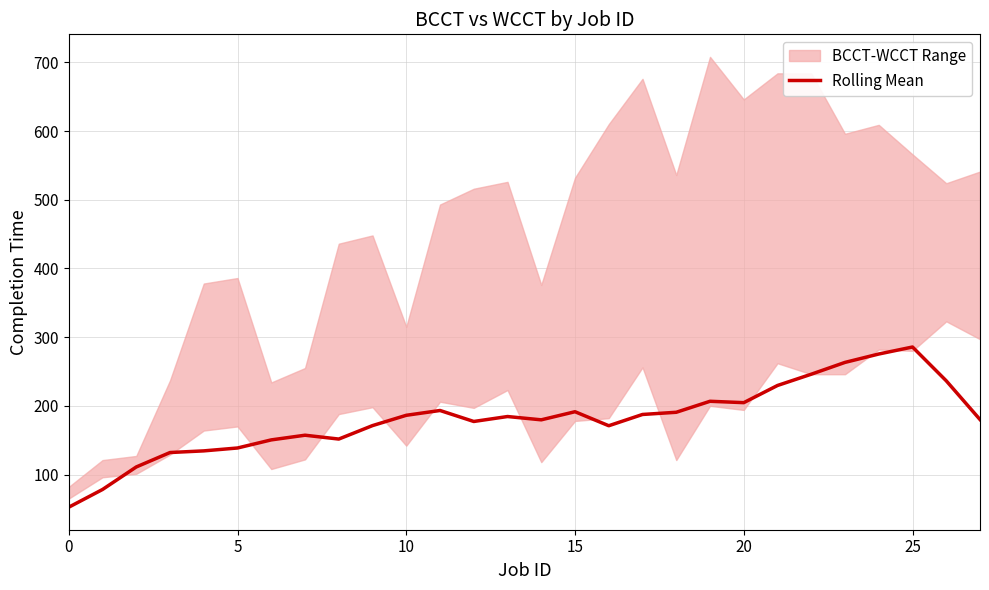

True or false: Rolling Mean has a value of 52.4 at 0.

True